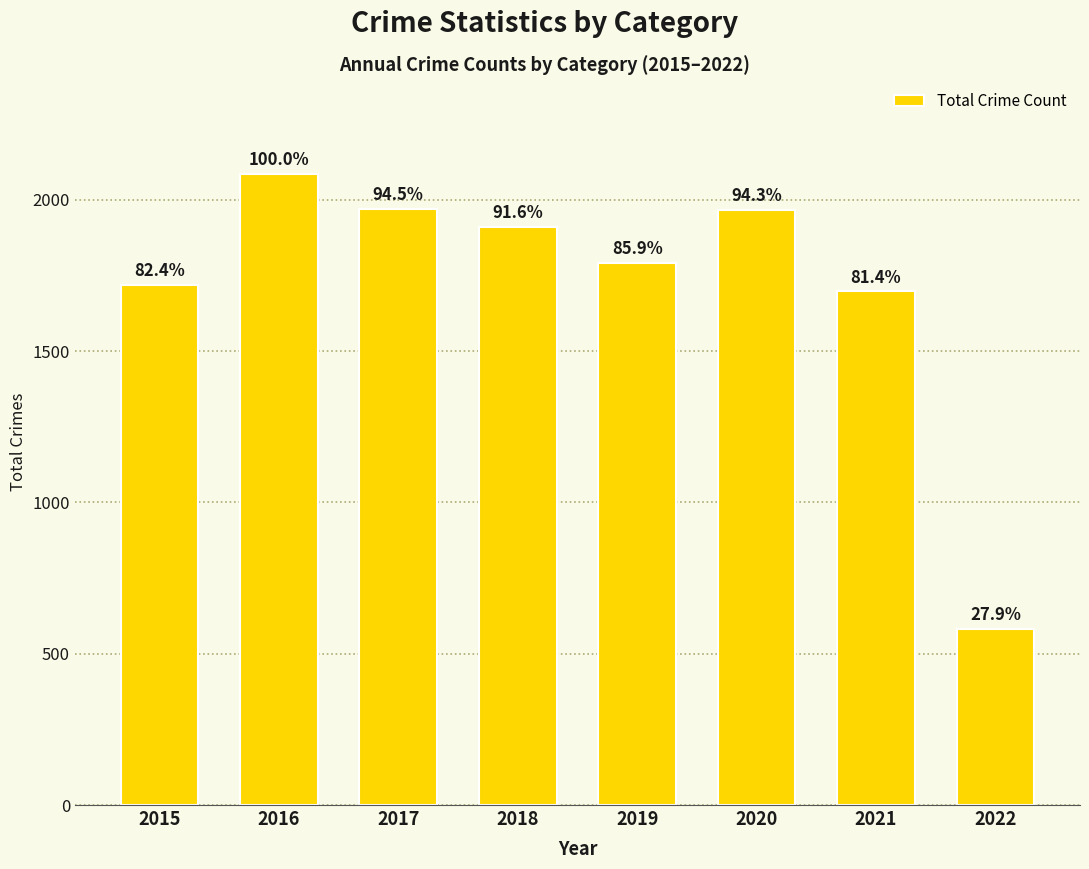

The value at 2019 is 1792. True or false?

True